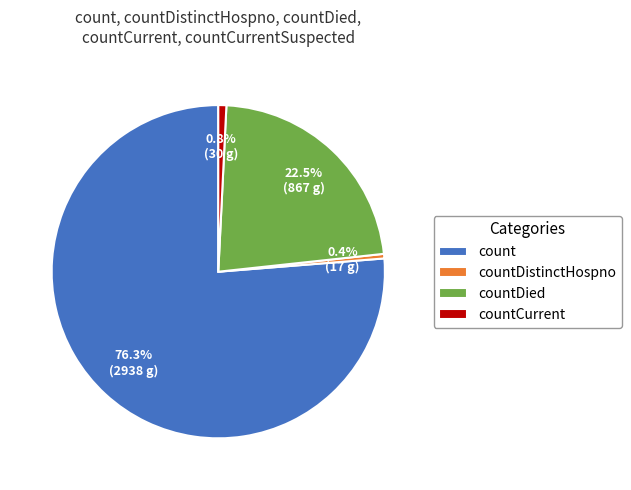

Approximately how many times larger is the value at countDied compared to count?

0.3